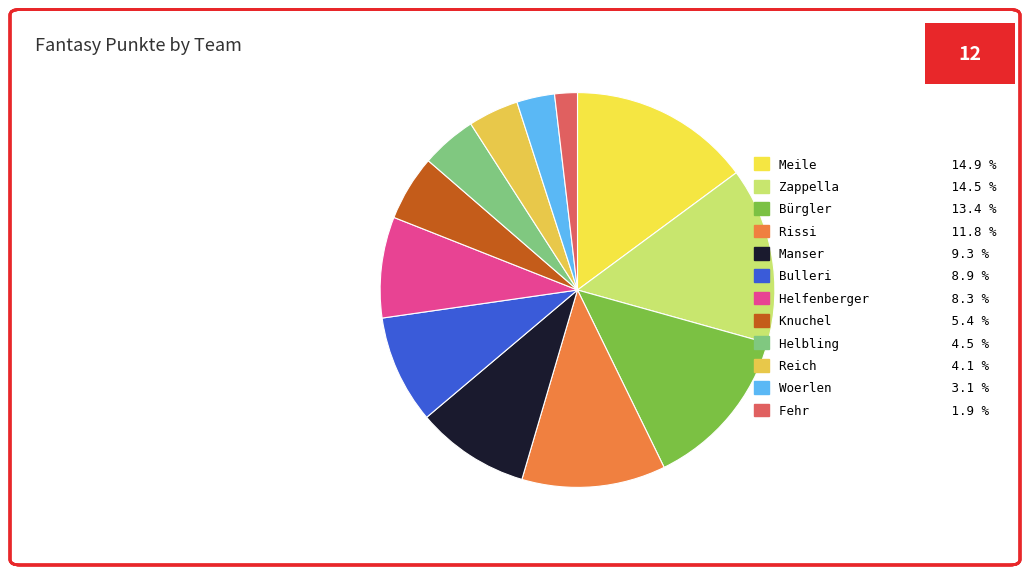

What percentage is NOT represented by Helbling?

95.5%